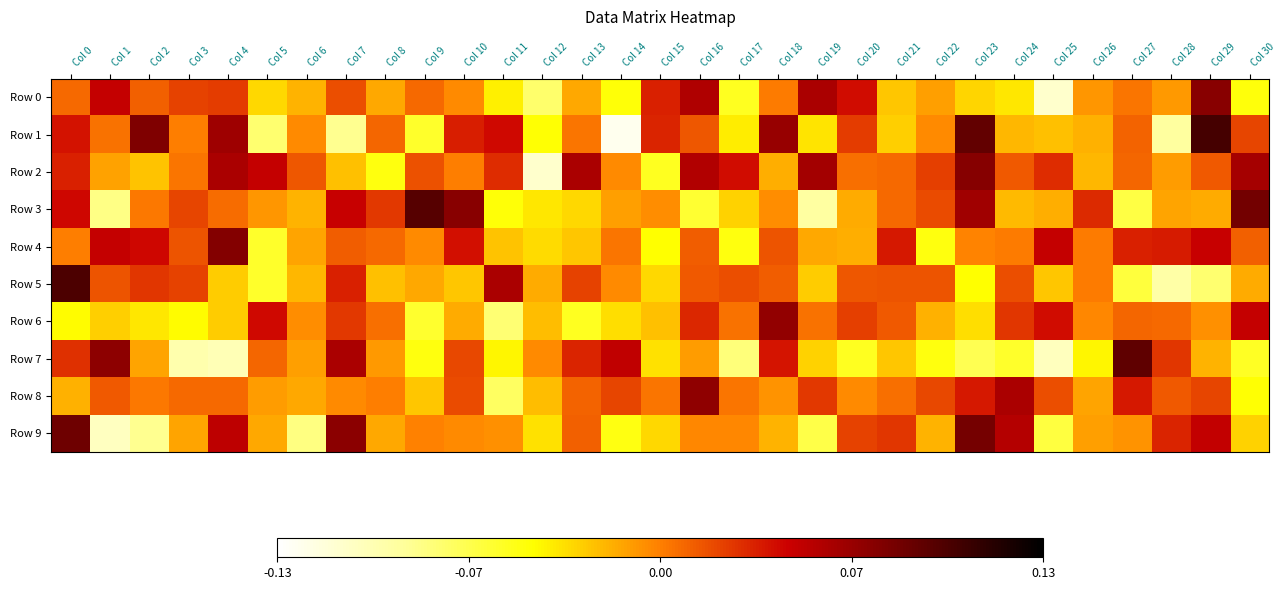

List the series in order of their peak value, lowest first.

Row 6, Row 8, Row 0, Row 2, Row 4, Row 9, Row 7, Row 3, Row 5, Row 1